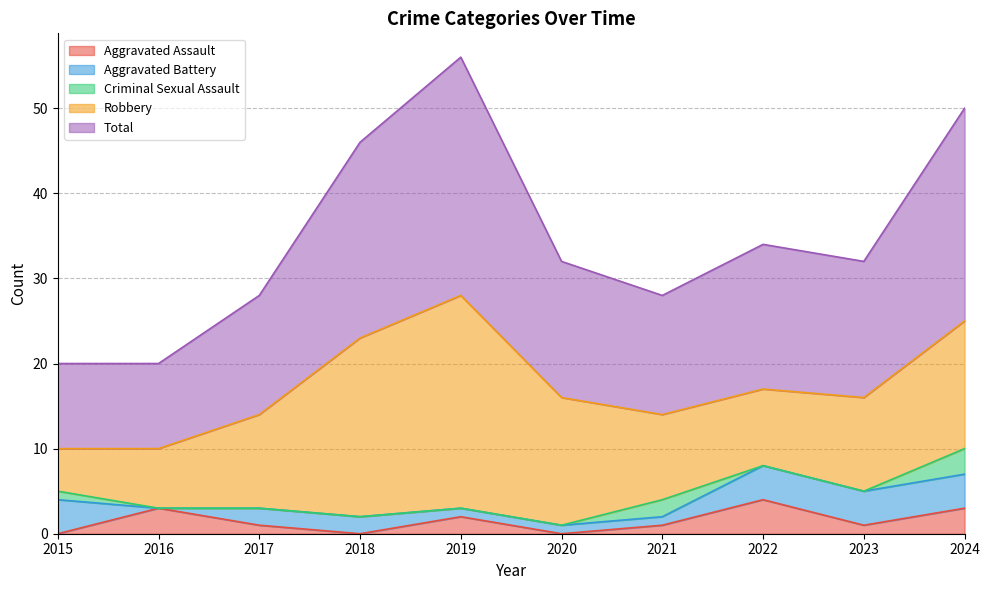

What is the value of the Aggravated Assault point at the 5th from the left?

2